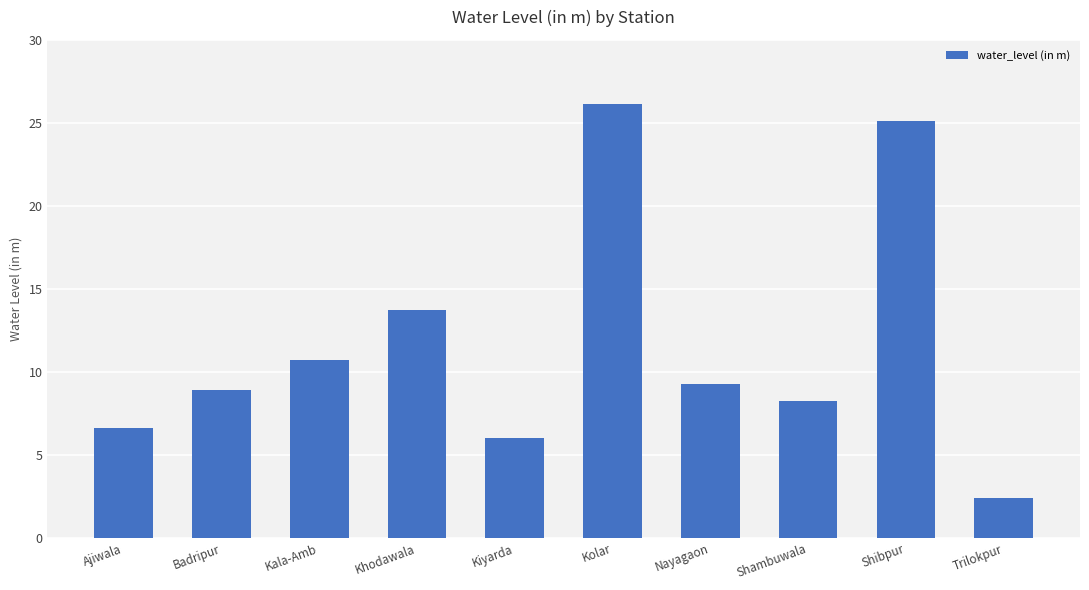

The chart shows a value of 38.3 at Shibpur. True or false?

False